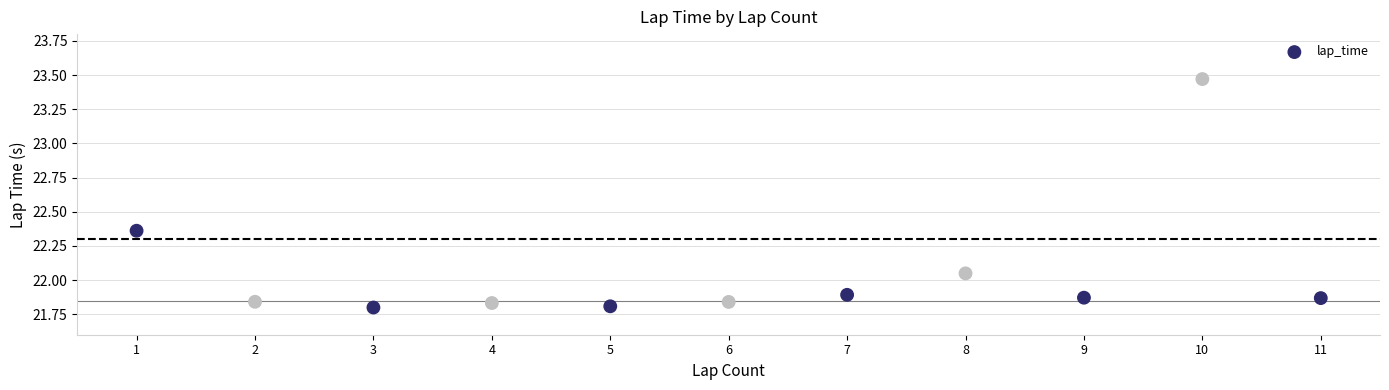

What is the average Y value?

22.1